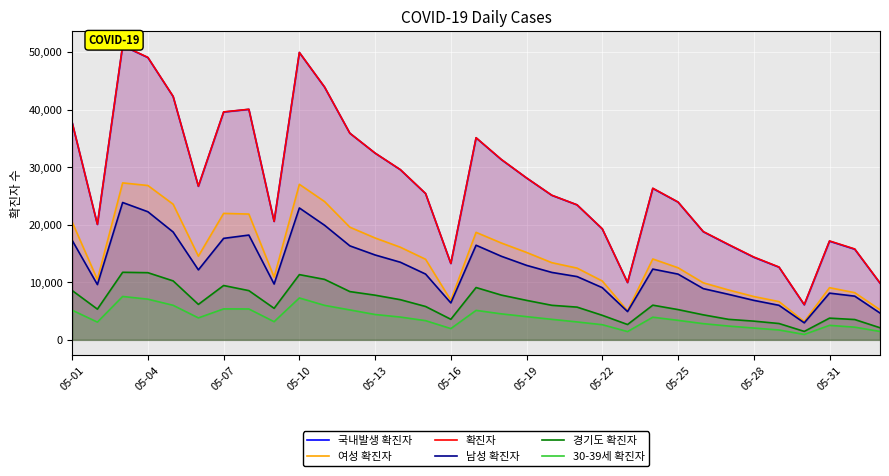

True or false: 남성 확진자 and 여성 확진자 cross at least once.

False